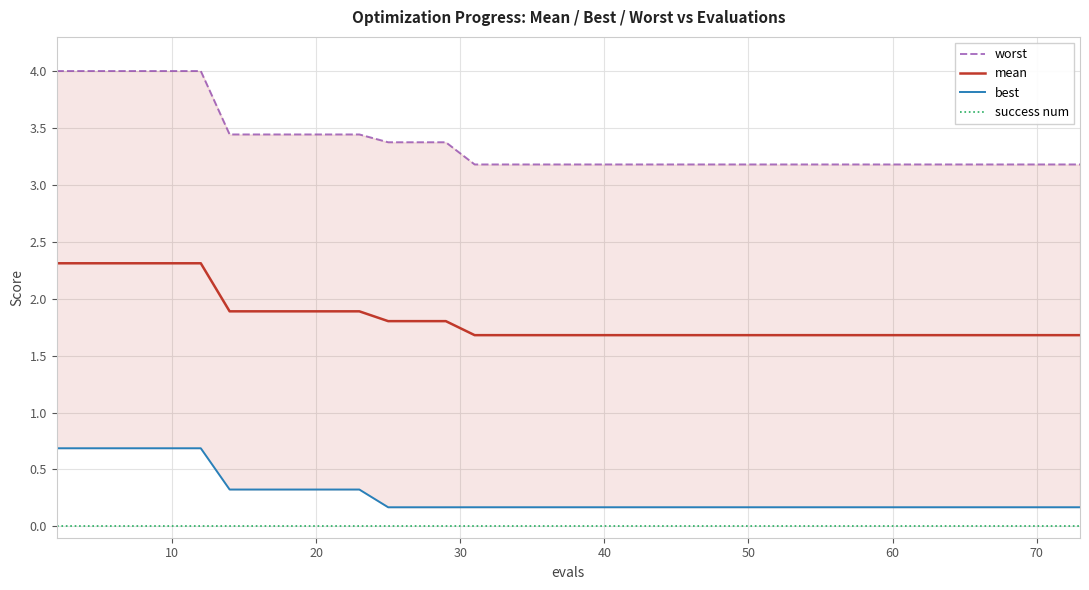

True or false: mean and success num cross at least once.

False